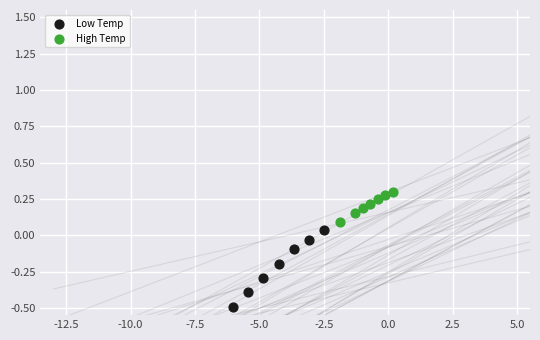

Which series has the largest Y range (max minus min)?

Low Temp